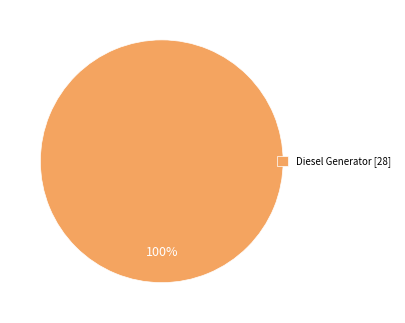

Is there a majority slice in this chart?

Yes